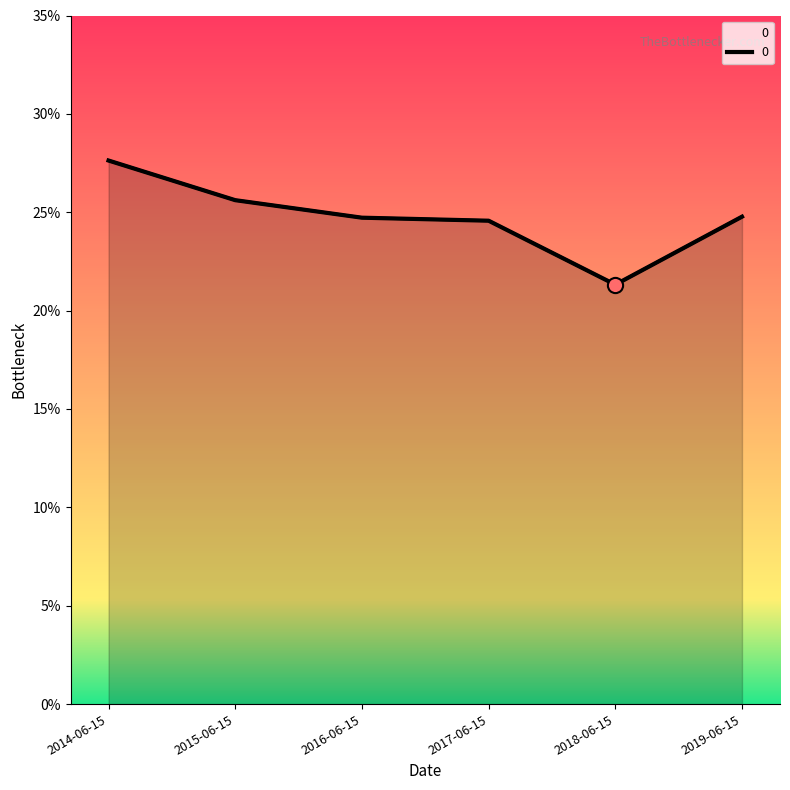

What is the change in value from 2014-06-15 to 2018-06-15?

-0.1